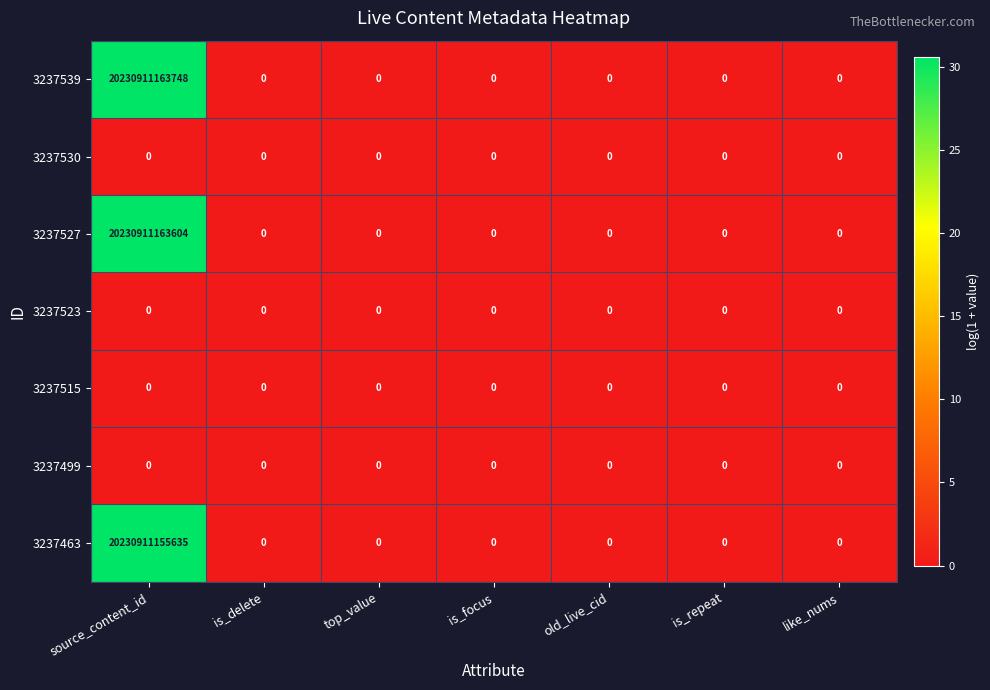

At which category is the sum across all series the highest?

source_content_id